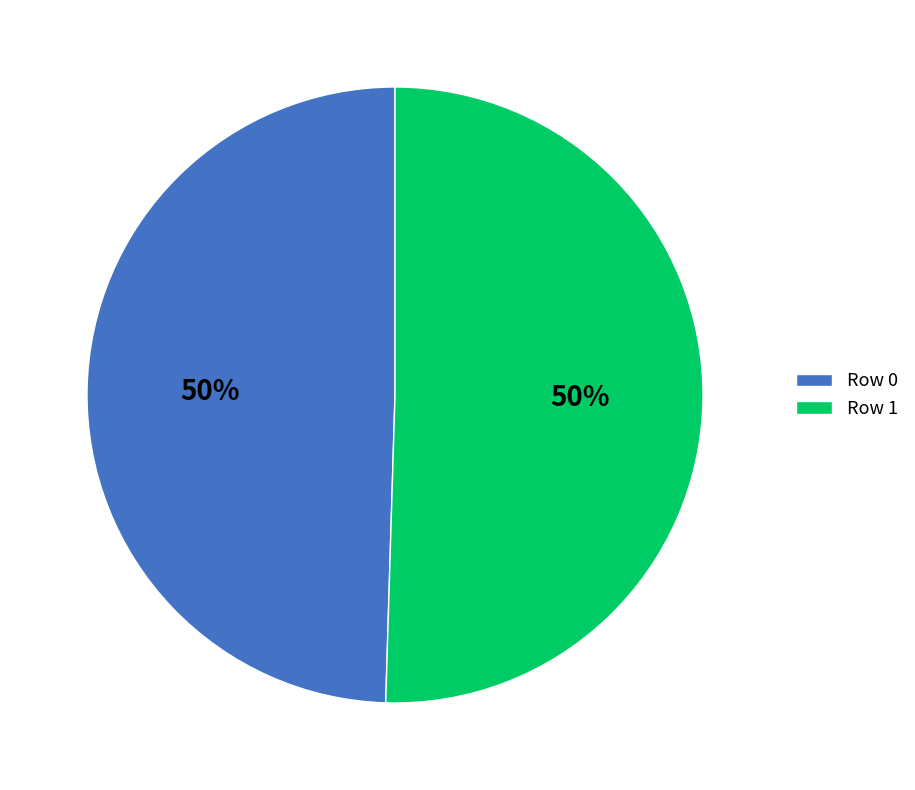

To the nearest percent, what is the average slice percentage?

50%